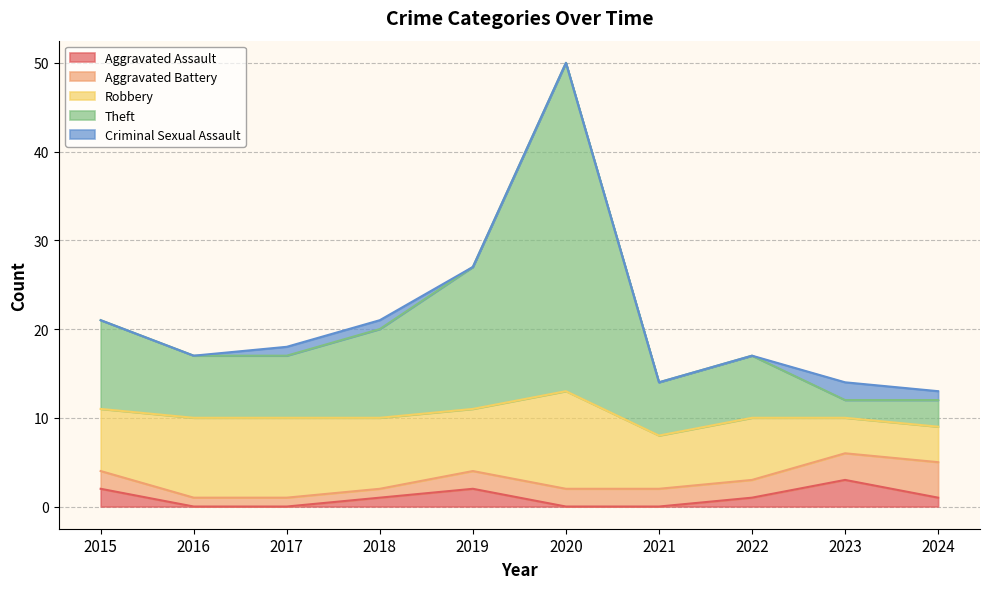

What is the value of the Theft point at the 3rd from the left?

7